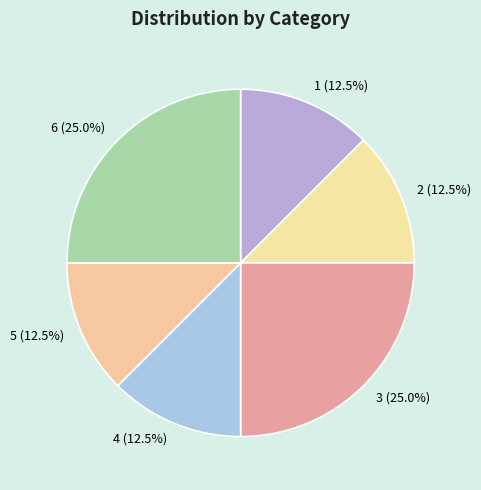

Does any single category account for the majority?

No